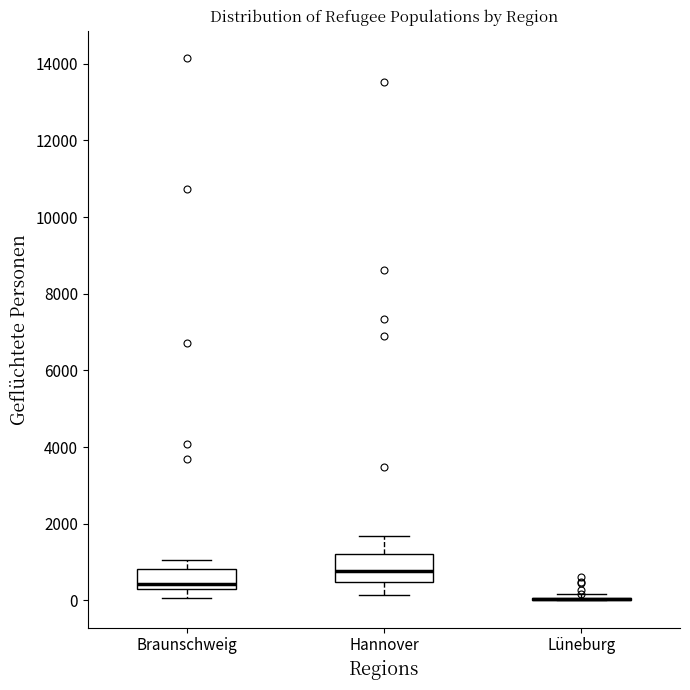

Which box is the tallest, from its lower edge to its upper edge?

Hannover